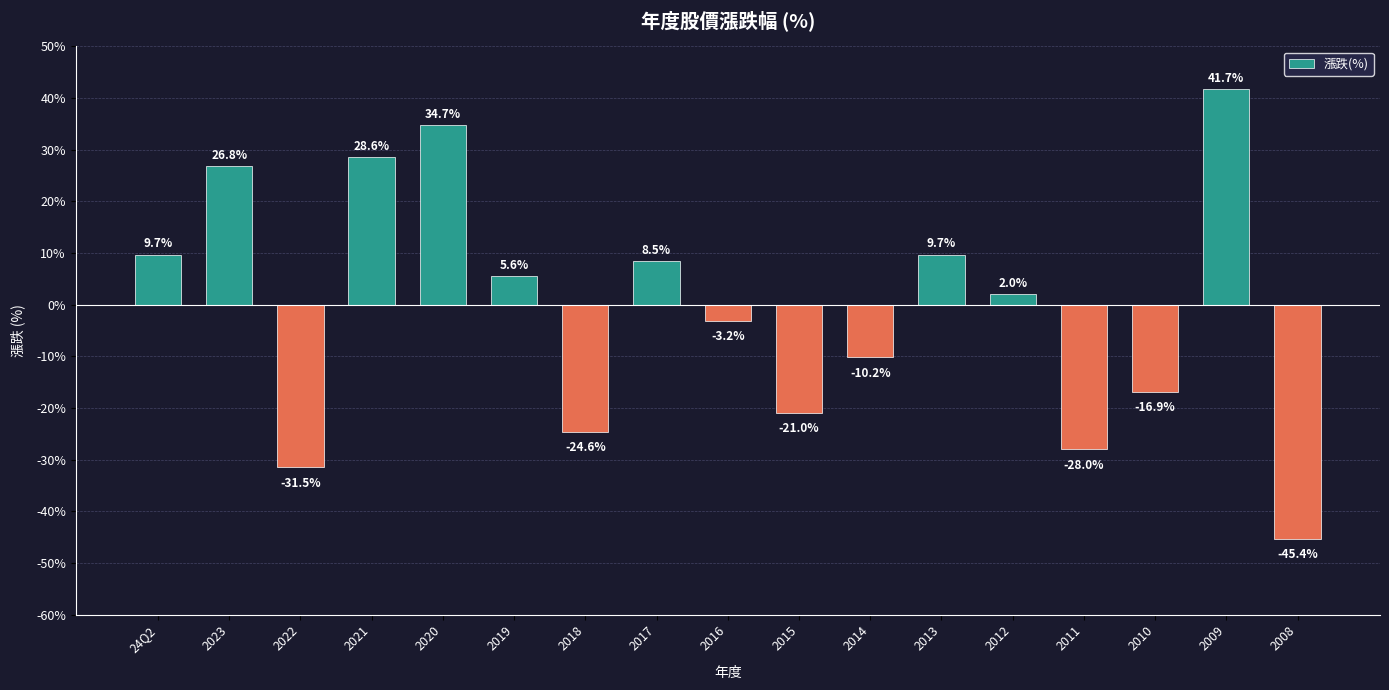

Which label corresponds to the largest value in the chart?

2009